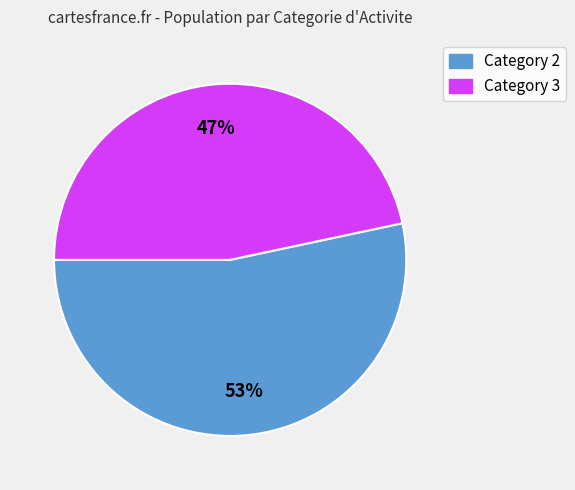

Is there any slice that represents more than half of the pie?

Yes